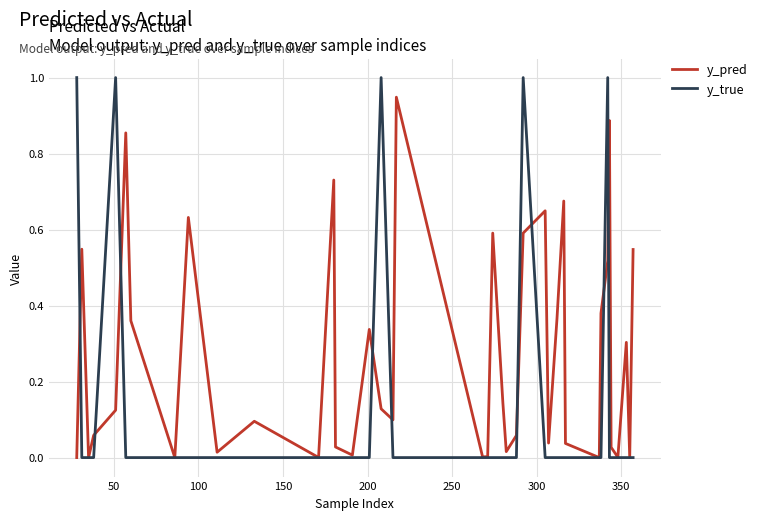

Which series has the largest range (max minus min)?

y_true